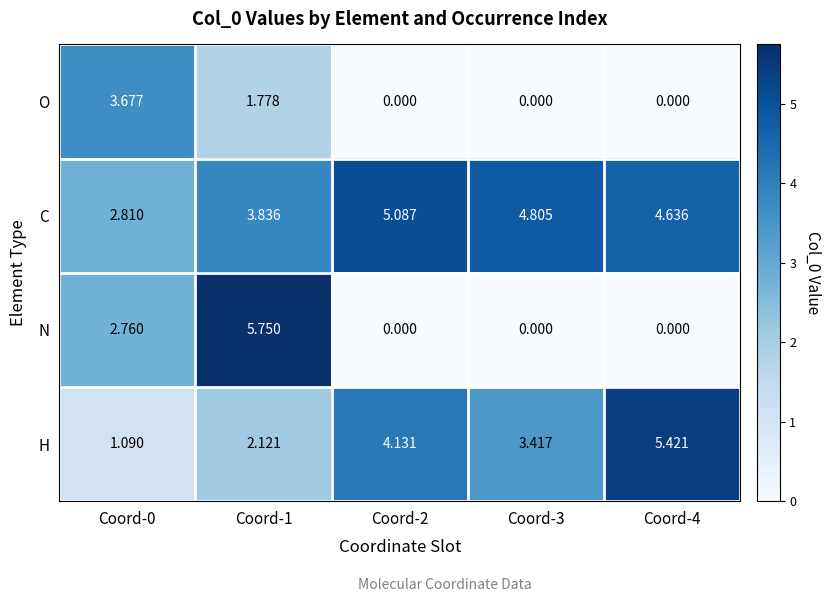

List the series in order of their peak value, lowest first.

O, C, H, N